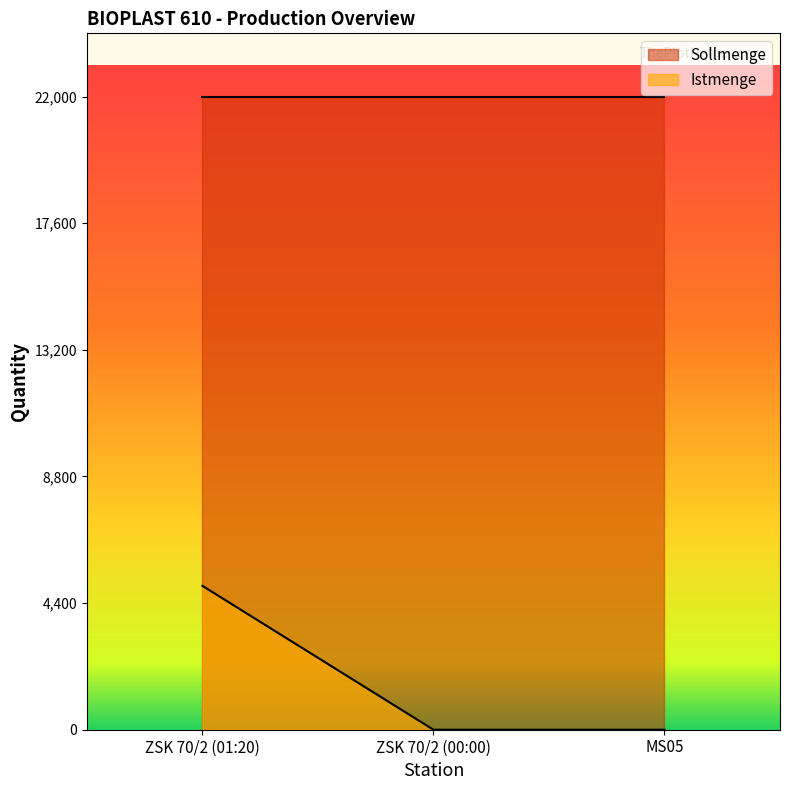

Count the number of categories in the chart.

3